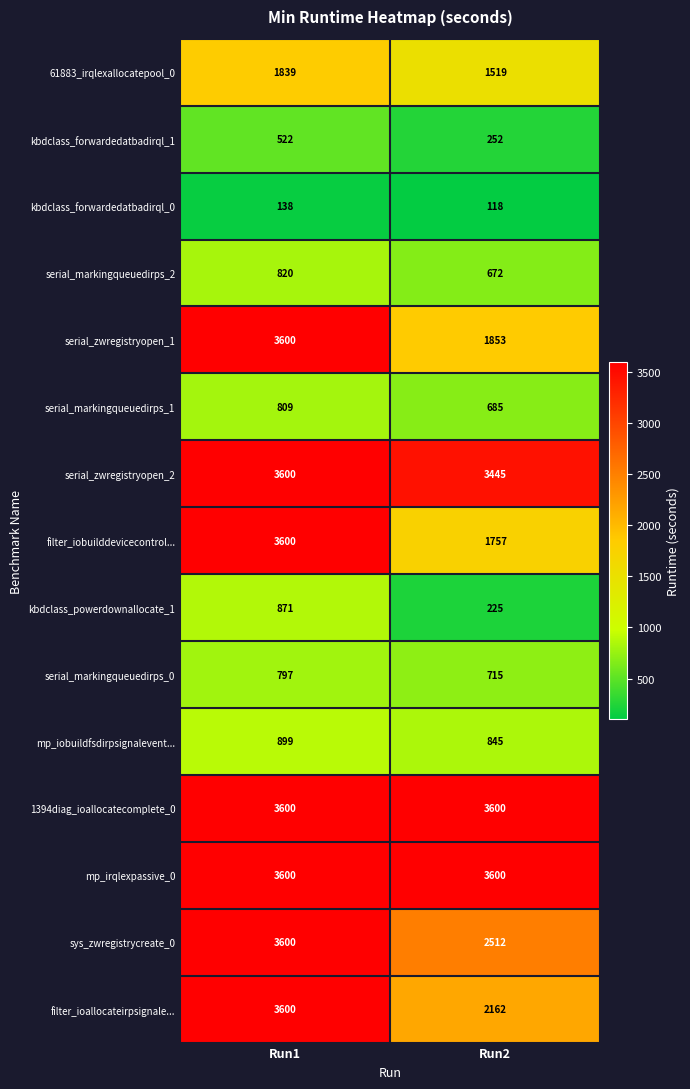

List the labels in order of filter_iobuilddevicecontrol... value, smallest first.

Run2, Run1